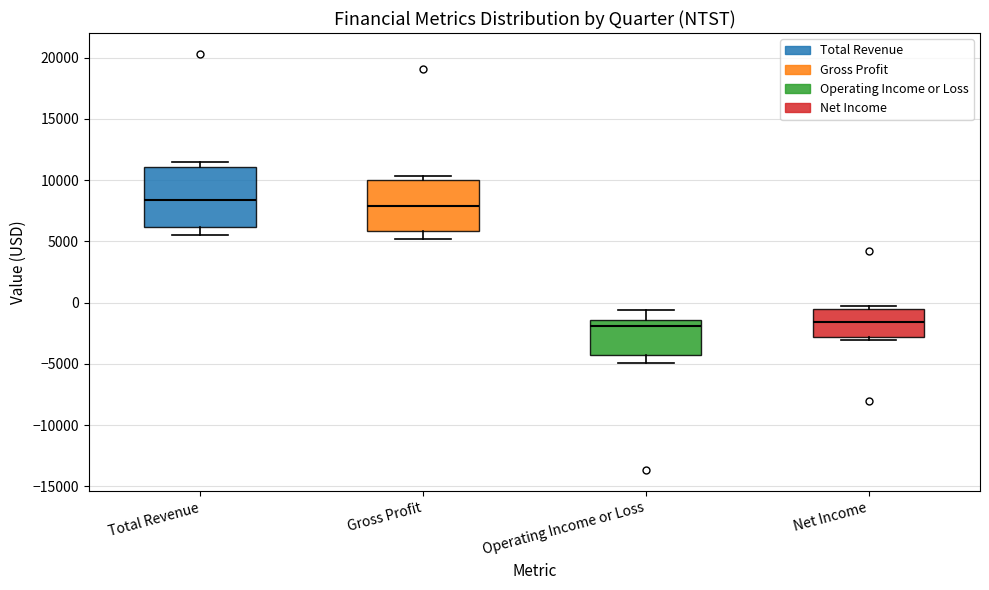

Reading left to right, transcribe this box plot: for each box, give where its median line is, the range the box spans, and where its two whiskers end, as read against the y-axis. The values are not printed on the chart, so give them approximately, as read against the axis.

Total Revenue: median 8500, box 6000 to 11000, whiskers 5500 to 11500
Gross Profit: median 8000, box 6000 to 10000, whiskers 5000 to 10500
Operating Income or Loss: median -2000, box -4000 to -1500, whiskers -5000 to -500
Net Income: median -1500, box -3000 to -500, whiskers -3000 (just below the box's lower edge) to -500 (just above the box's upper edge)